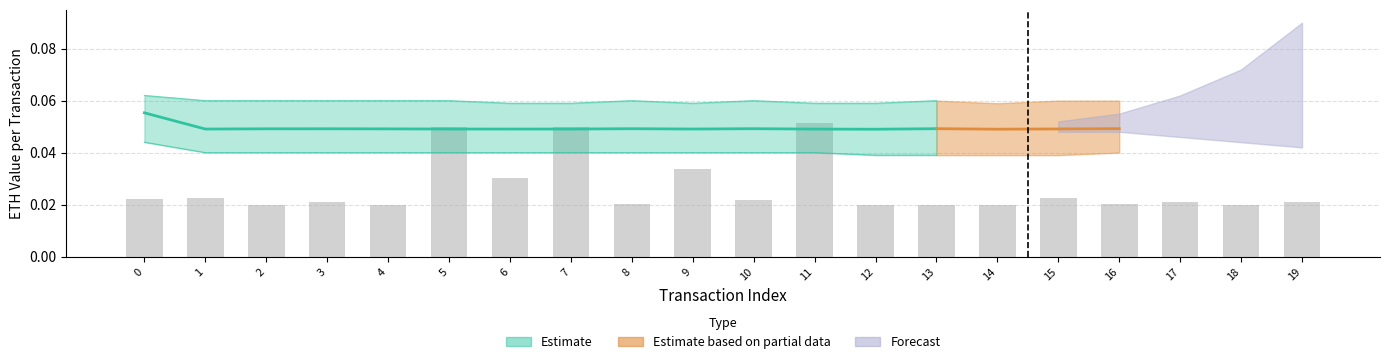

Reading left to right, transcribe all the data shown in this chart.

0.0	0.0	0.0	0.0	0.0	0.1	0.0	0.1	0.0	0.0	0.0	0.1	0.0	0.0	0.0	0.0	0.0	0.0	0.0	0.0